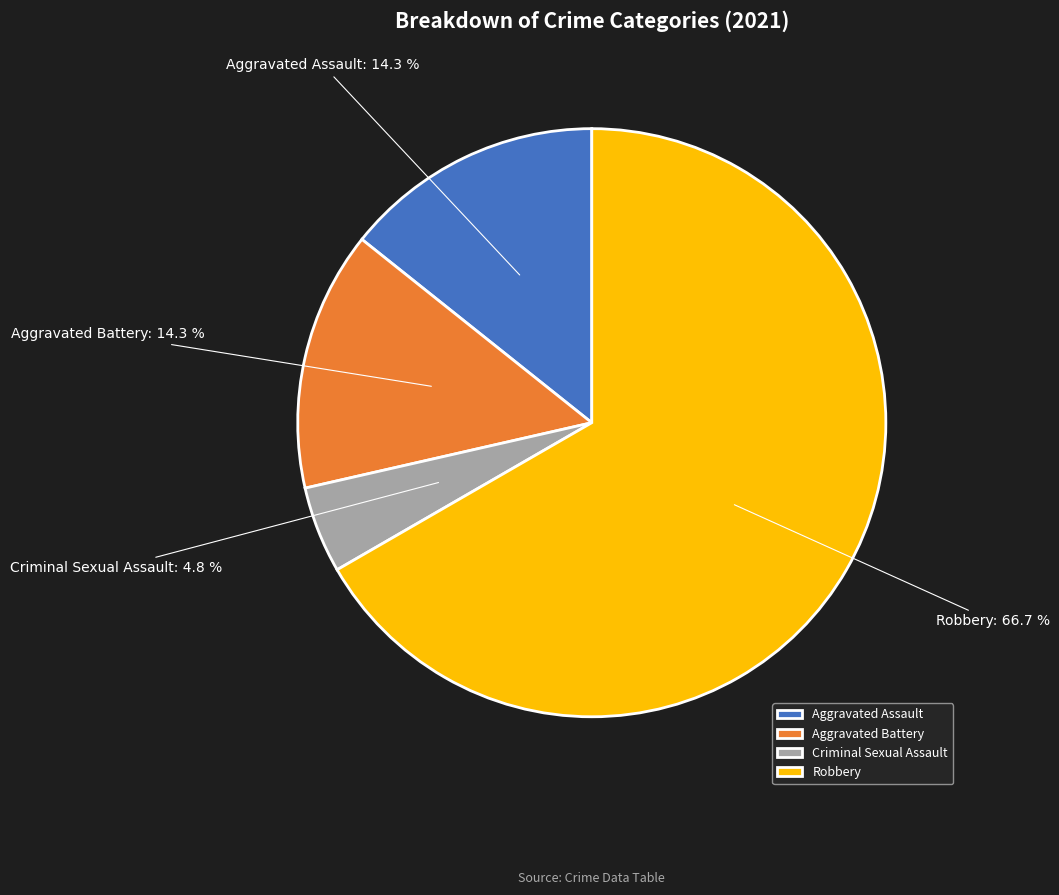

What portion of the pie excludes Aggravated Assault?

85.7%